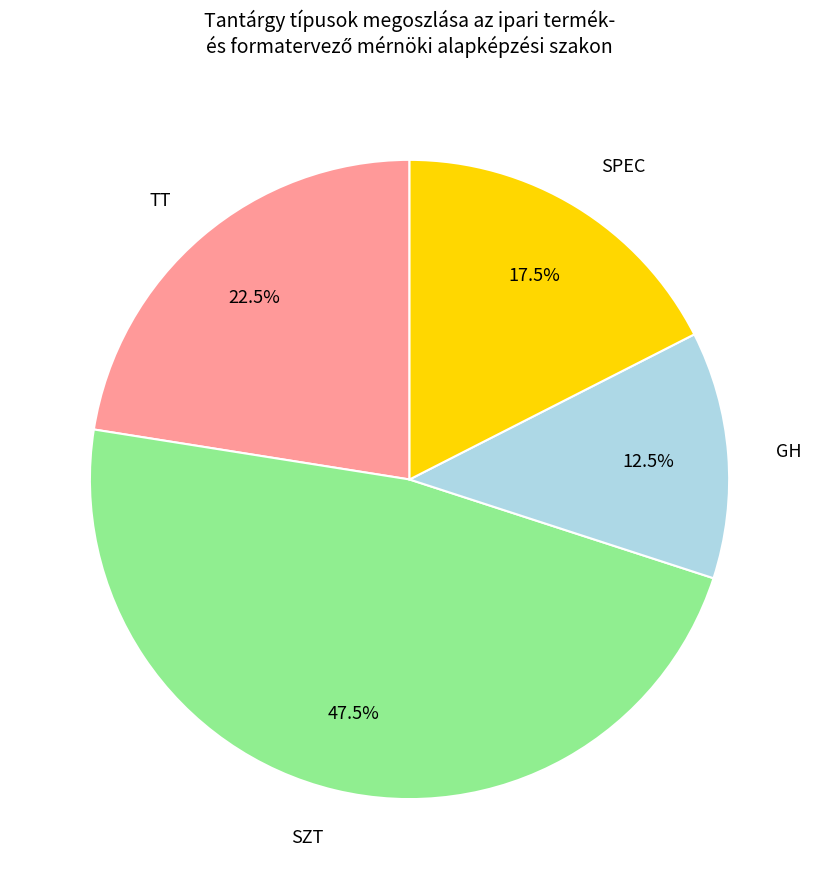

Does any single category account for the majority?

No